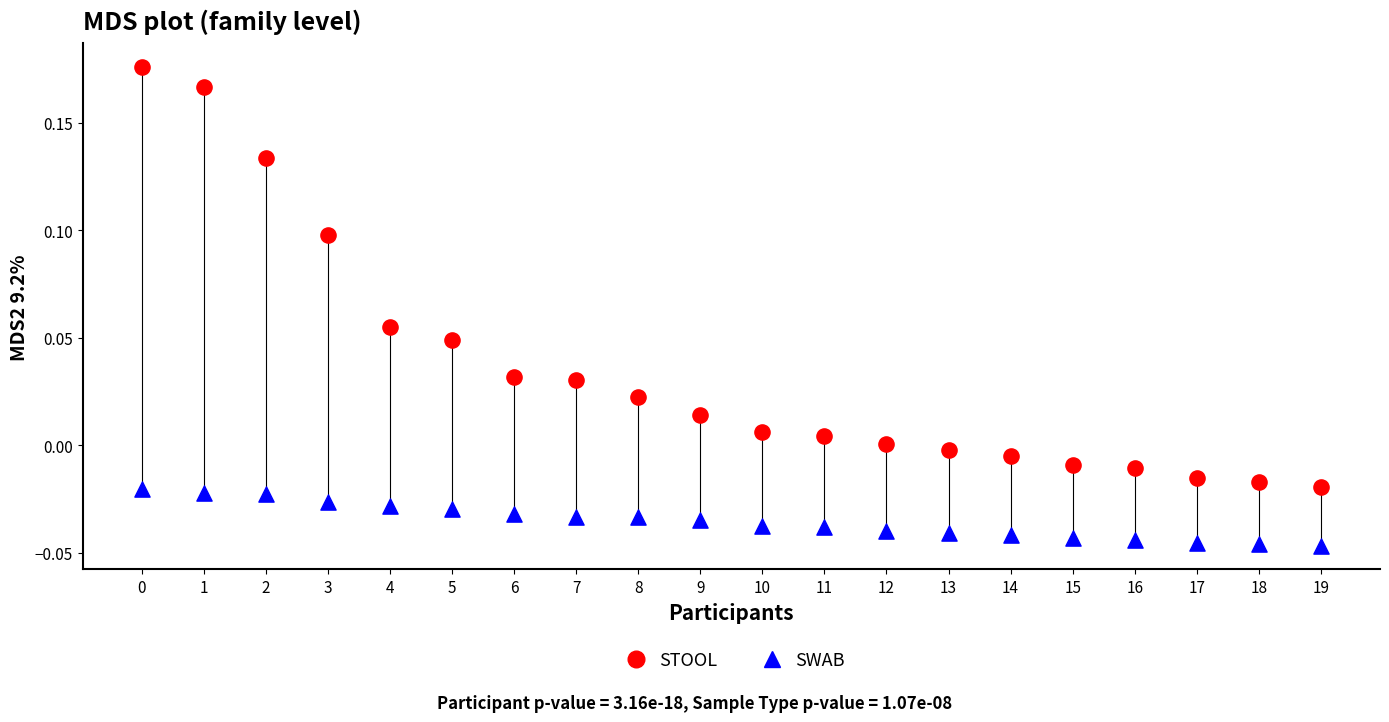

Which series contains the lowest Y value?

SWAB